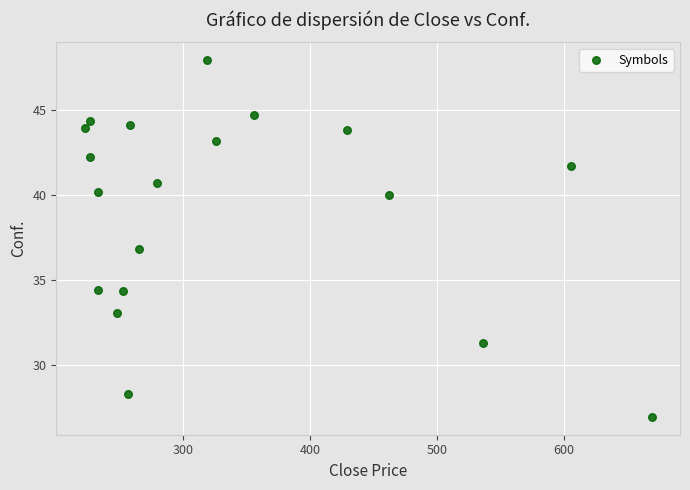

What is the range of X values (max minus min)?

446.4